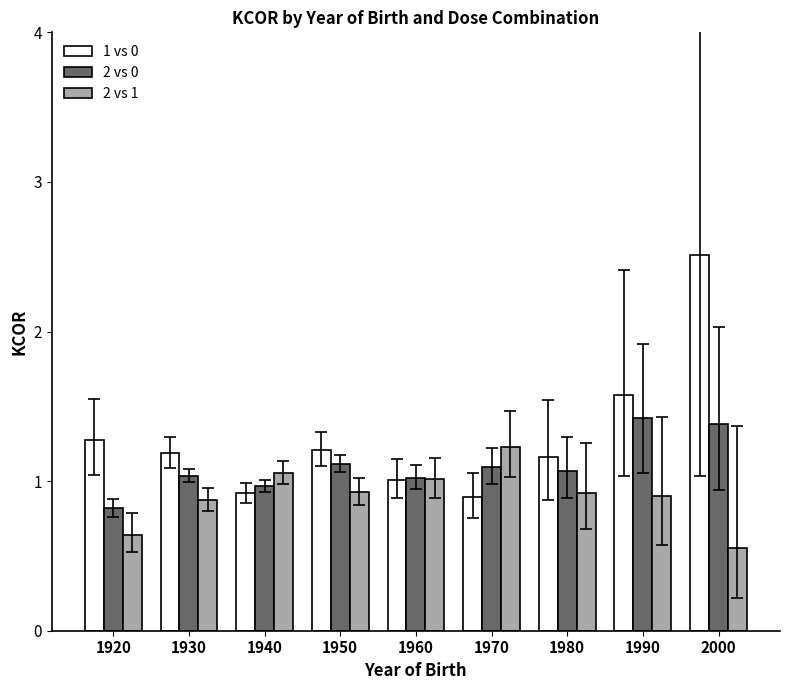

What is the lowest value of the 1 vs 0 series?

0.9